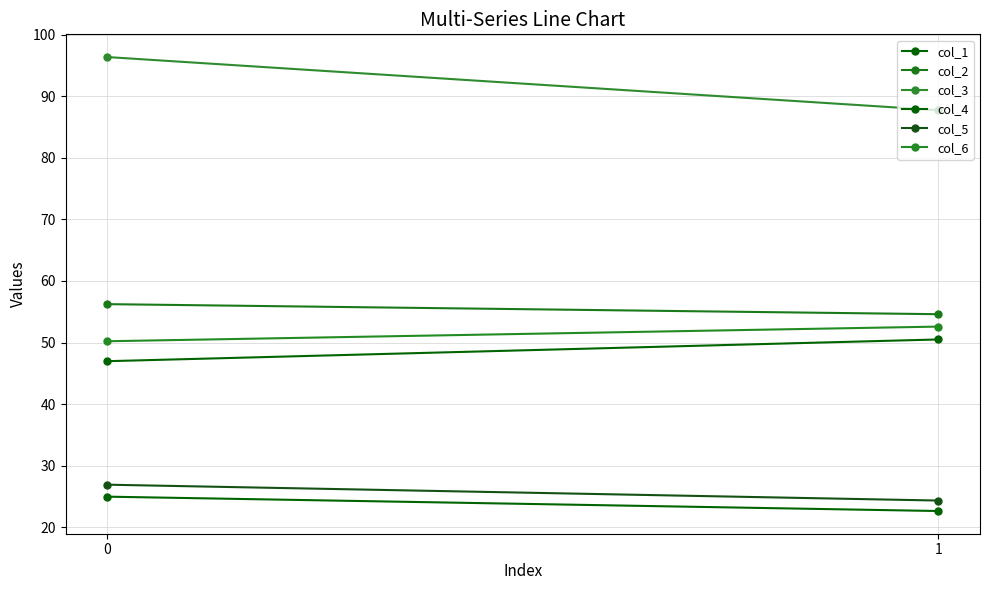

What is the minimum value shown in the chart?

22.6